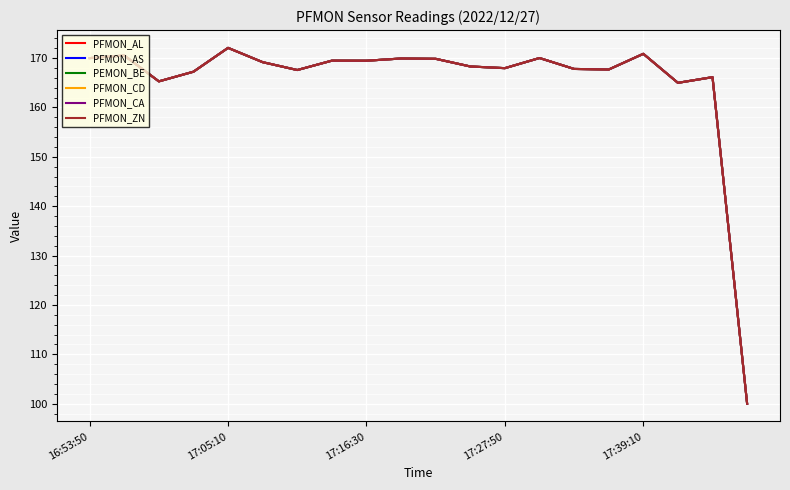

Does the chart have visible grid lines?

Yes